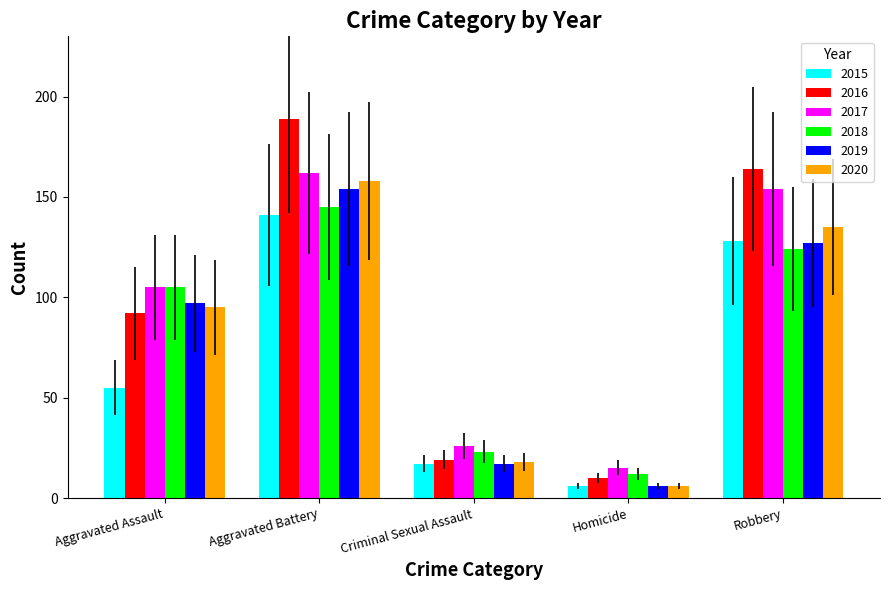

How many distinct data groups are displayed?

6